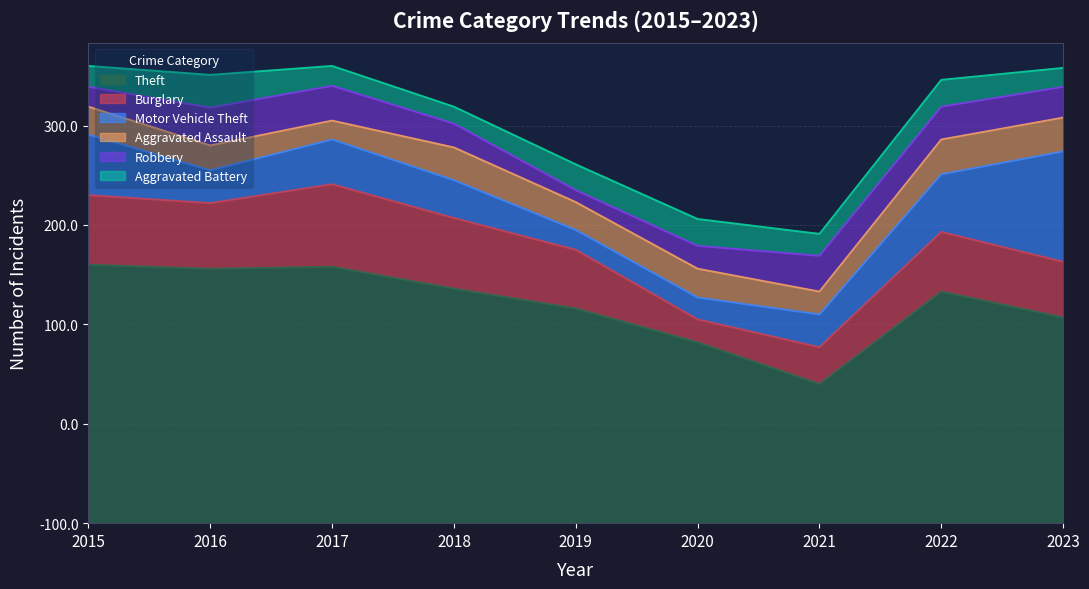

What is the difference between the second highest and minimum values in the Theft series?

118